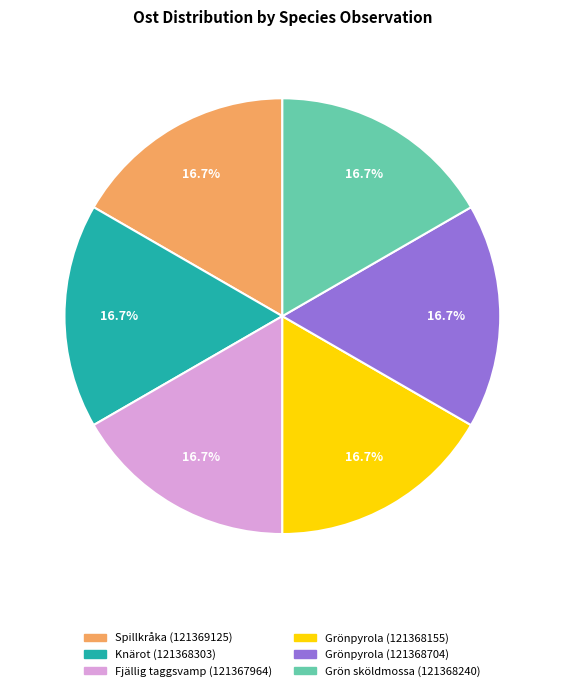

Is there a majority slice in this chart?

No